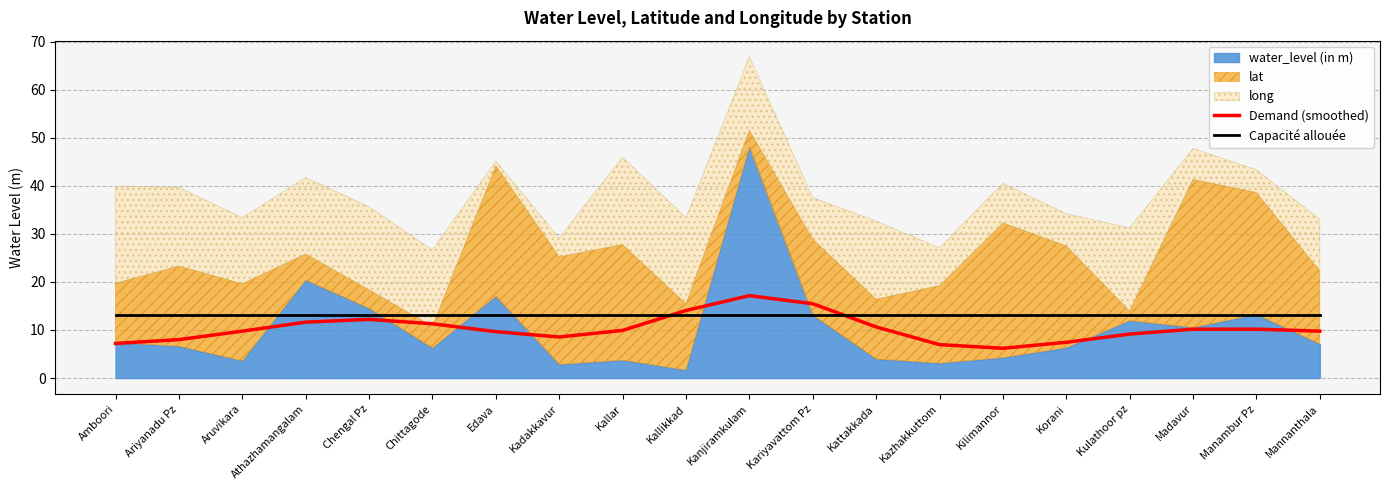

What is the label of the 9th point from the right?

Kariyavattom Pz